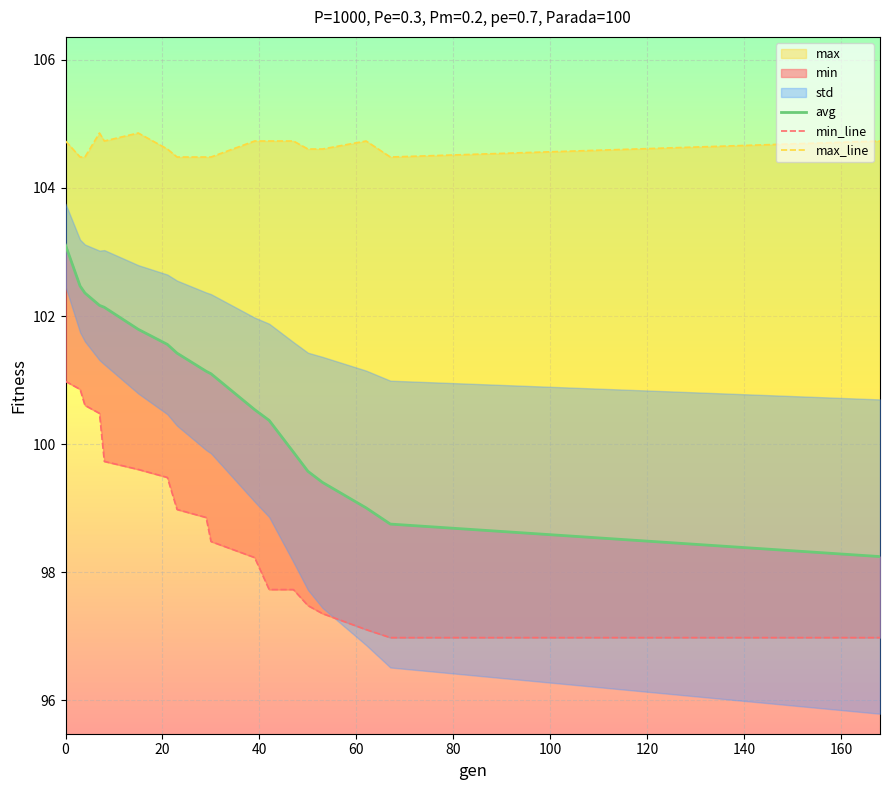

Is it true that min equals 97.0 at 168?

True